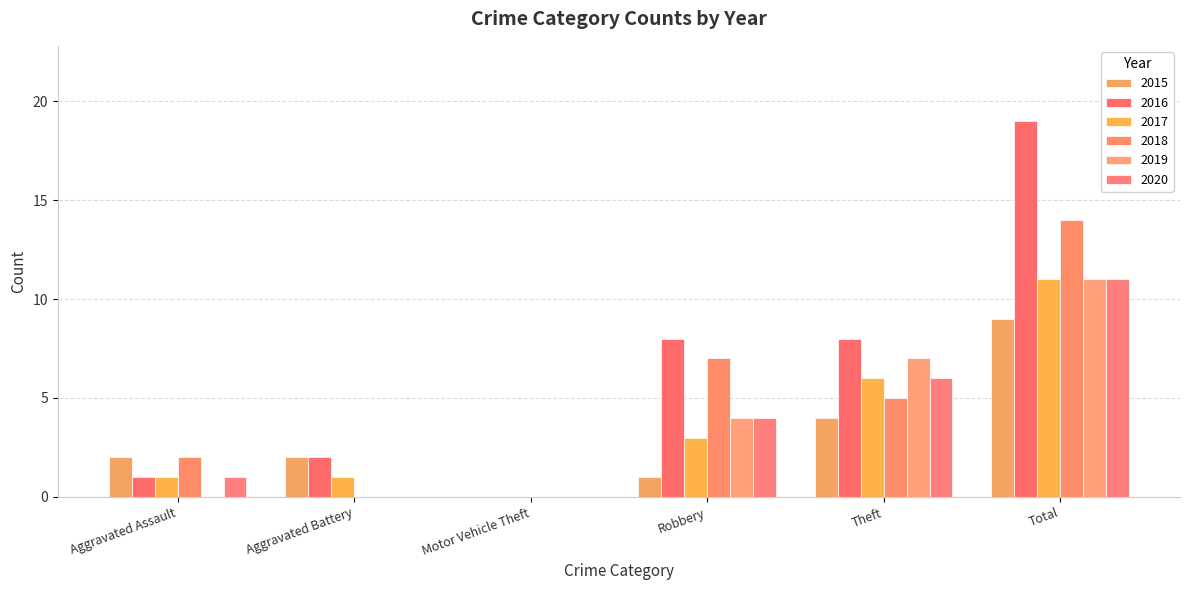

What is the average value of the 2016 series?

6